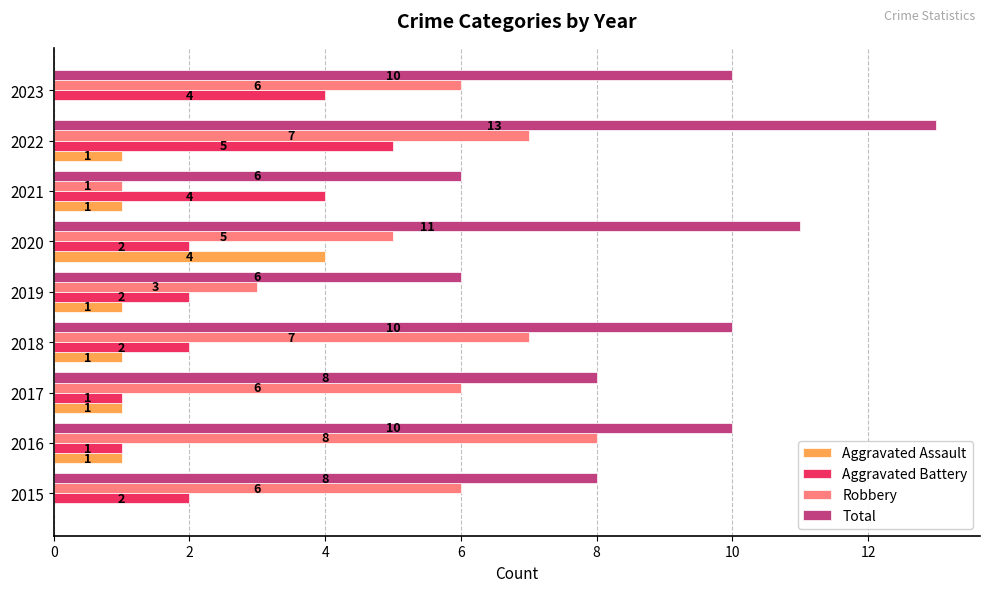

Which label corresponds to the largest value in the chart?

2022